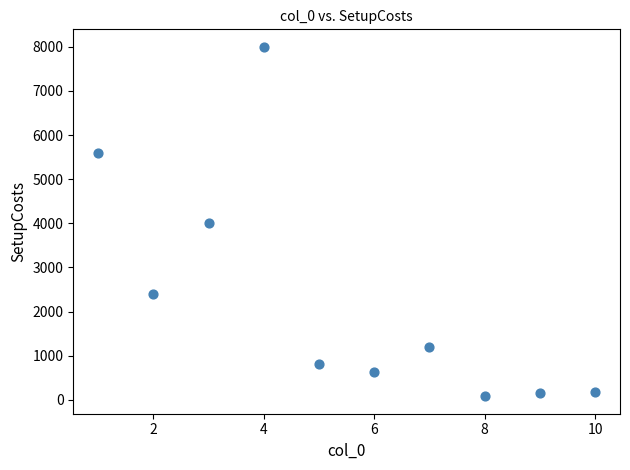

What is the average Y value?

2305